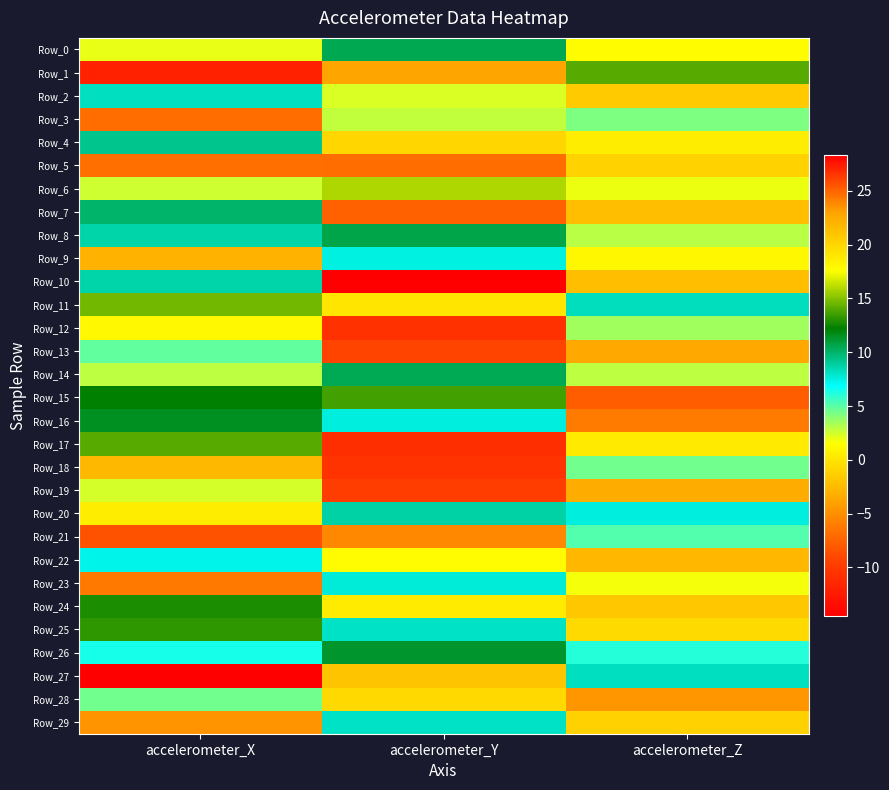

Reading right to left, transcribe all the data shown in this chart.

Row_0: accelerometer_Z=1.4	accelerometer_Y=10.5	accelerometer_X=2.0
Row_1: accelerometer_Z=14.0	accelerometer_Y=22.9	accelerometer_X=27.2
Row_2: accelerometer_Z=-1.5	accelerometer_Y=2.3	accelerometer_X=8.2
Row_3: accelerometer_Z=4.2	accelerometer_Y=2.8	accelerometer_X=-6.9
Row_4: accelerometer_Z=0.5	accelerometer_Y=-0.8	accelerometer_X=9.3
Row_5: accelerometer_Z=20.2	accelerometer_Y=24.8	accelerometer_X=24.7
Row_6: accelerometer_Z=1.9	accelerometer_Y=15.8	accelerometer_X=2.6
Row_7: accelerometer_Z=-2.3	accelerometer_Y=-7.6	accelerometer_X=10.0
Row_8: accelerometer_Z=3.0	accelerometer_Y=10.7	accelerometer_X=8.7
Row_9: accelerometer_Z=1.1	accelerometer_Y=7.5	accelerometer_X=-3.0
Row_10: accelerometer_Z=-2.3	accelerometer_Y=-14.6	accelerometer_X=8.7
Row_11: accelerometer_Z=8.3	accelerometer_Y=19.1	accelerometer_X=14.6
Row_12: accelerometer_Z=3.5	accelerometer_Y=26.7	accelerometer_X=18.0
Row_13: accelerometer_Z=-3.5	accelerometer_Y=-9.3	accelerometer_X=4.8
Row_14: accelerometer_Z=2.9	accelerometer_Y=10.5	accelerometer_X=2.9
Row_15: accelerometer_Z=-7.8	accelerometer_Y=13.7	accelerometer_X=12.2
Row_16: accelerometer_Z=-6.2	accelerometer_Y=7.6	accelerometer_X=11.6
Row_17: accelerometer_Z=18.8	accelerometer_Y=26.8	accelerometer_X=14.0
Row_18: accelerometer_Z=4.5	accelerometer_Y=26.6	accelerometer_X=21.8
Row_19: accelerometer_Z=-3.4	accelerometer_Y=-9.8	accelerometer_X=2.4
Row_20: accelerometer_Z=7.6	accelerometer_Y=8.8	accelerometer_X=0.5
Row_21: accelerometer_Z=5.2	accelerometer_Y=23.8	accelerometer_X=25.6
Row_22: accelerometer_Z=-2.7	accelerometer_Y=1.3	accelerometer_X=7.4
Row_23: accelerometer_Z=1.8	accelerometer_Y=7.7	accelerometer_X=-6.3
Row_24: accelerometer_Z=-1.8	accelerometer_Y=0.4	accelerometer_X=12.8
Row_25: accelerometer_Z=-0.6	accelerometer_Y=8.1	accelerometer_X=13.2
Row_26: accelerometer_Z=6.1	accelerometer_Y=11.3	accelerometer_X=6.4
Row_27: accelerometer_Z=8.2	accelerometer_Y=21.1	accelerometer_X=28.3
Row_28: accelerometer_Z=-4.6	accelerometer_Y=-0.7	accelerometer_X=4.5
Row_29: accelerometer_Z=-1.2	accelerometer_Y=8.1	accelerometer_X=-4.7